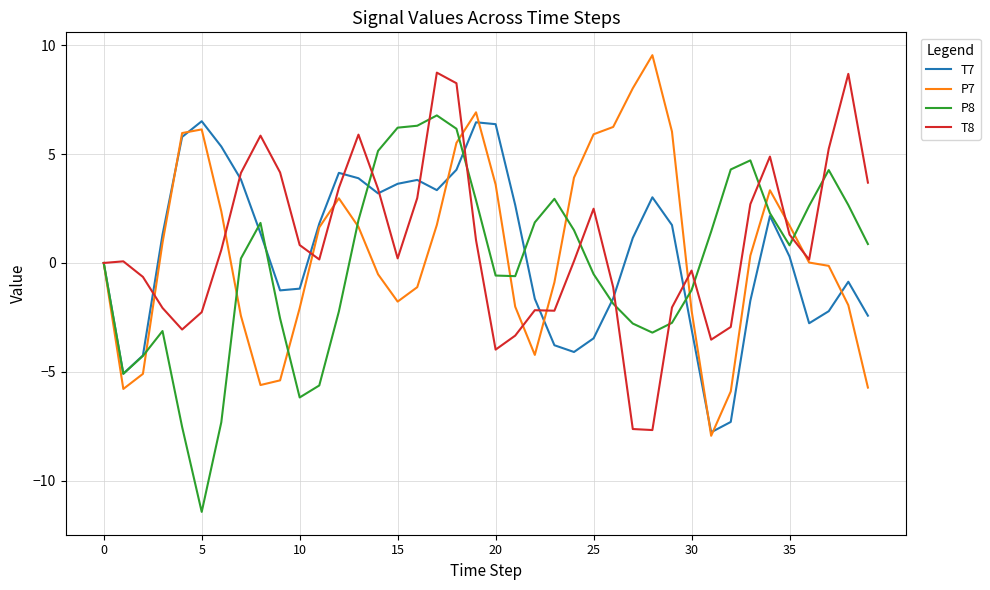

What is the highest value of the P8 series?

6.8